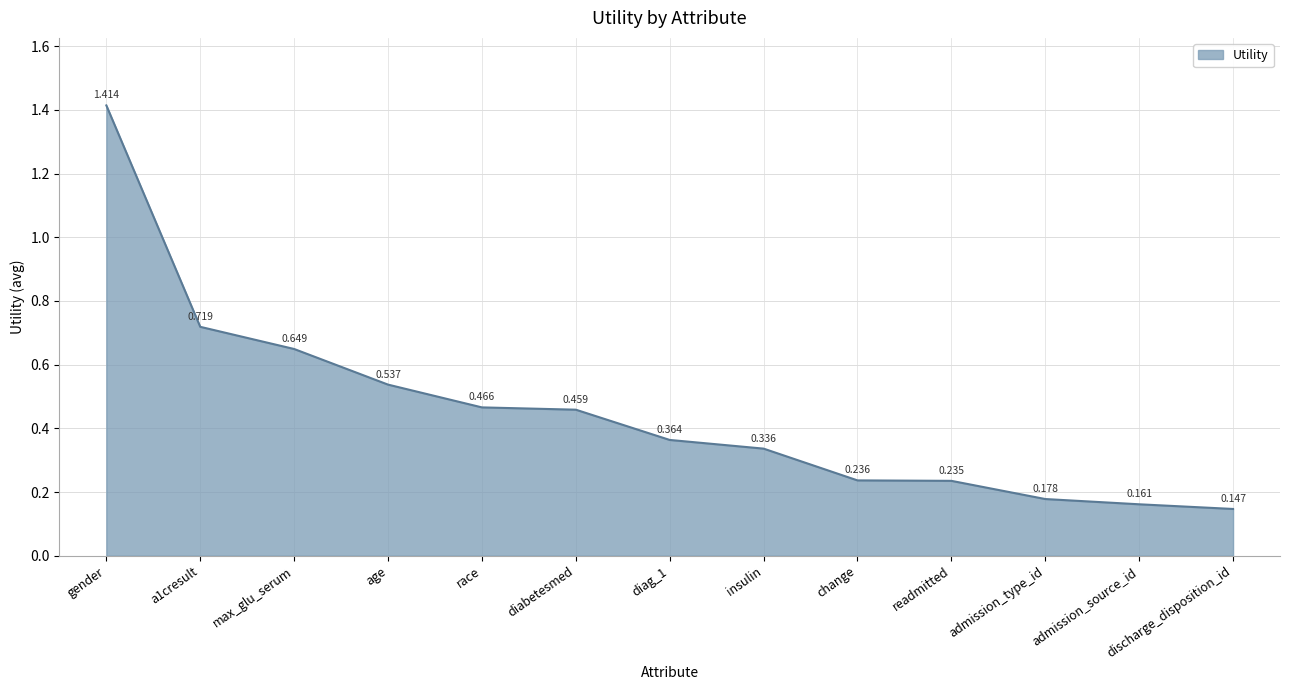

Which category has the highest value across all series?

gender